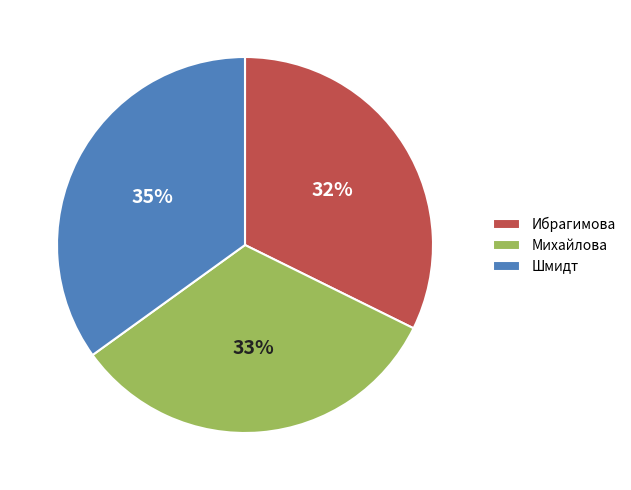

What percentage is the Михайлова slice, to the nearest percent?

33%